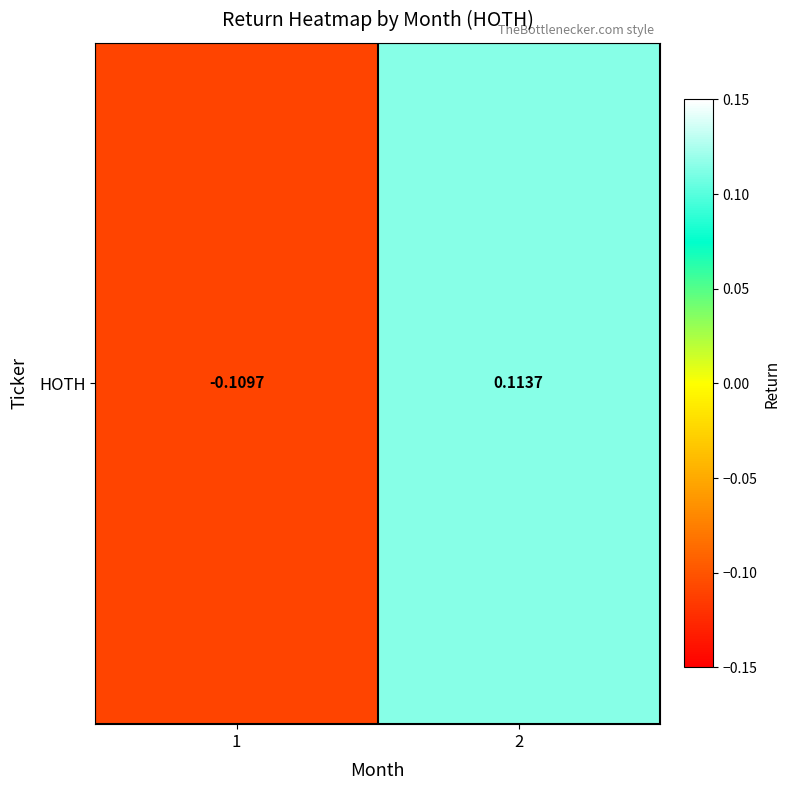

Reading right to left, list all the values displayed in this chart.

2=0.1	1=-0.1